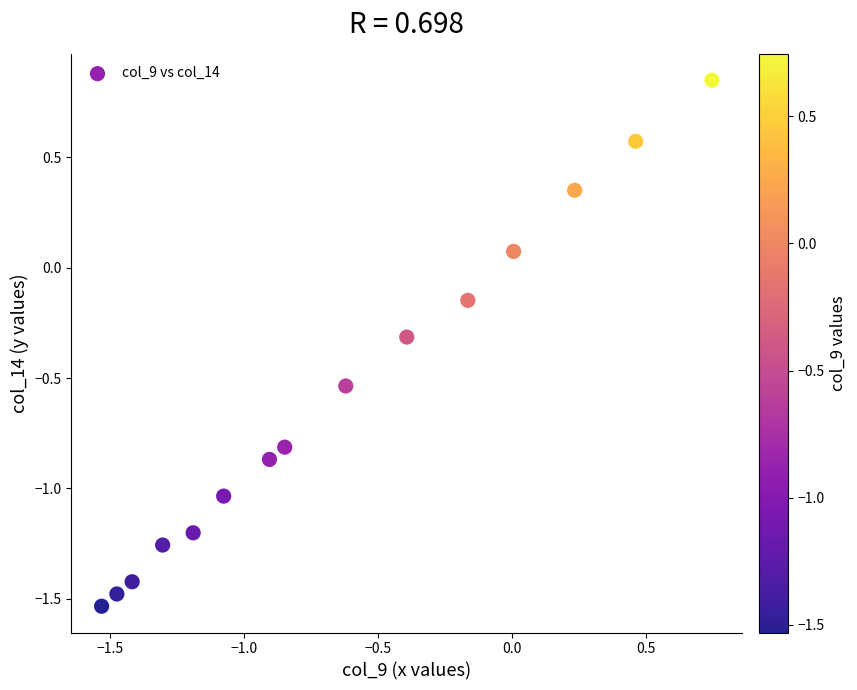

What is the range of Y values (max minus min)?

2.4